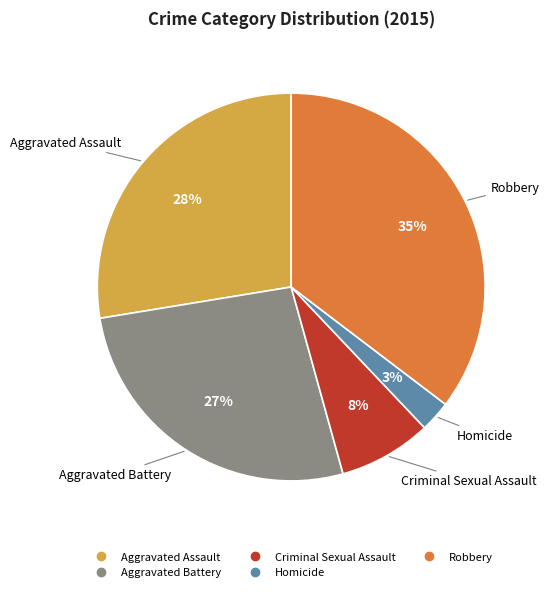

How many segments does this pie chart have?

5